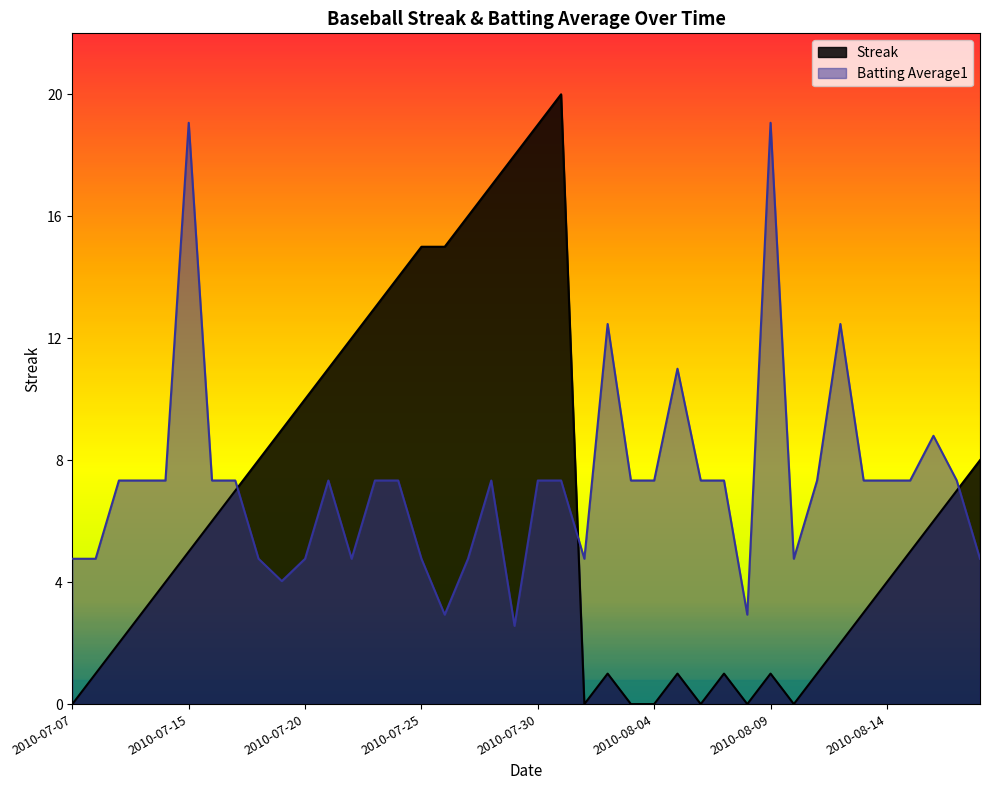

How many positive values does the Streak series have?

33